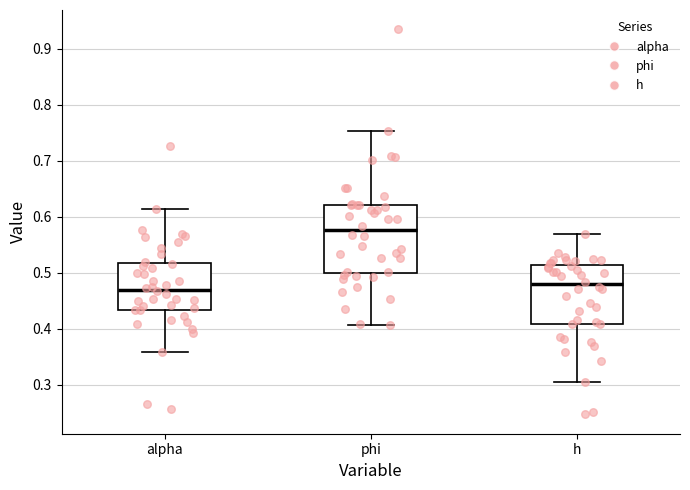

Which box's median line is the highest?

phi